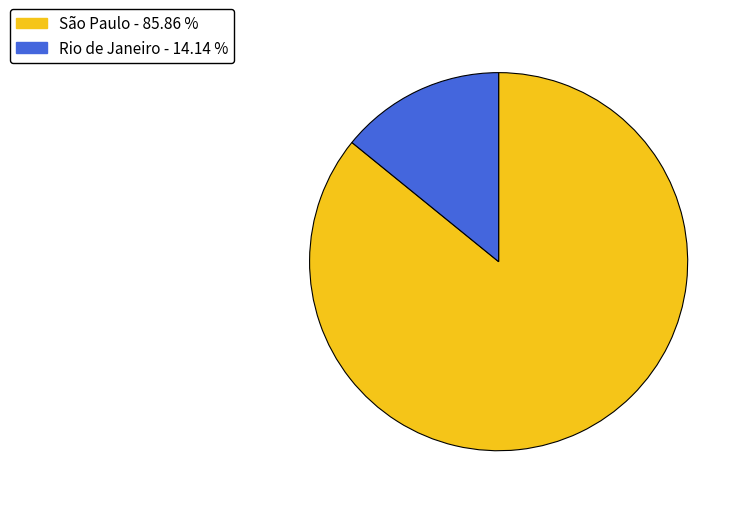

How many segments does this pie chart have?

2